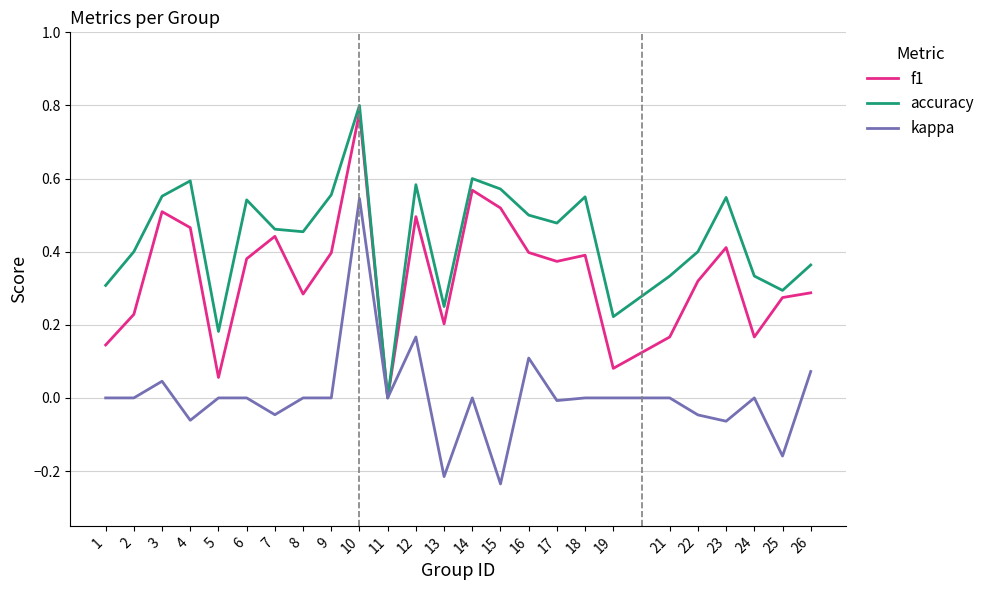

Rank the series by their maximum value, from lowest to highest.

kappa, f1, accuracy